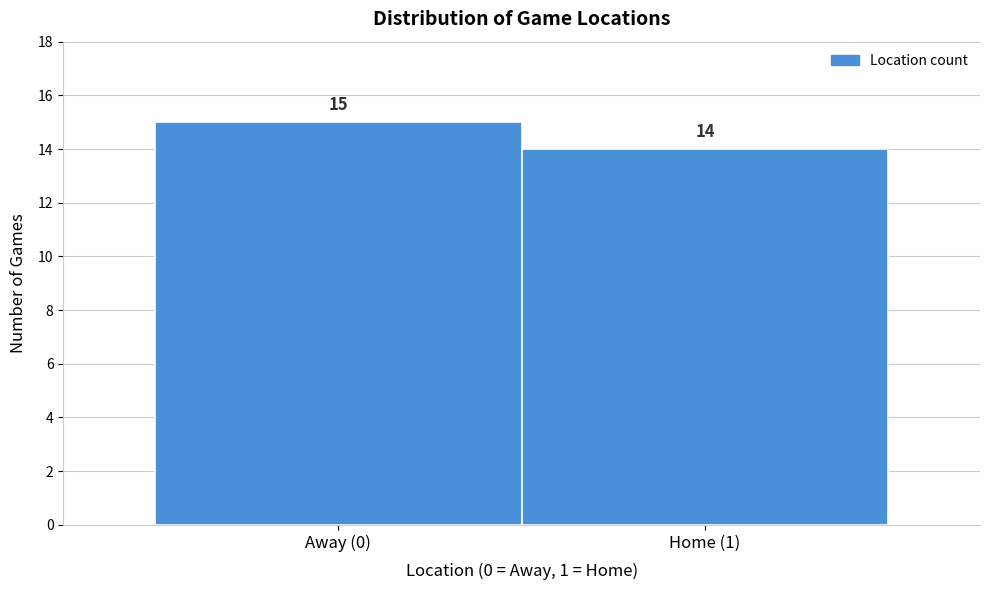

Reading left to right, transcribe all the data shown in this chart.

15	14